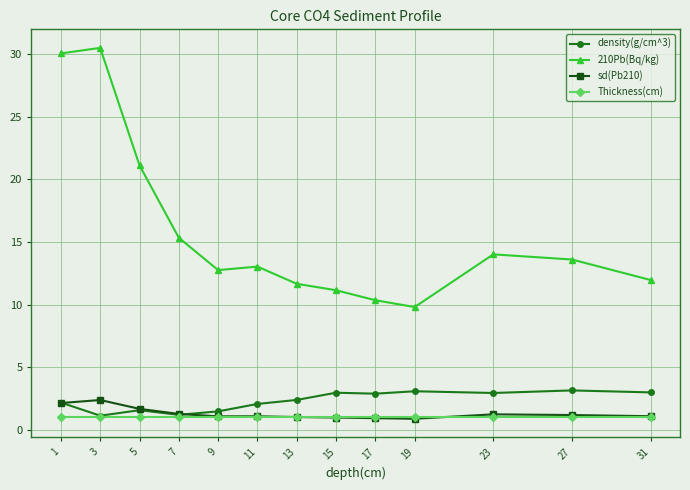

Where does the density(g/cm^3) series first go above 2?

1